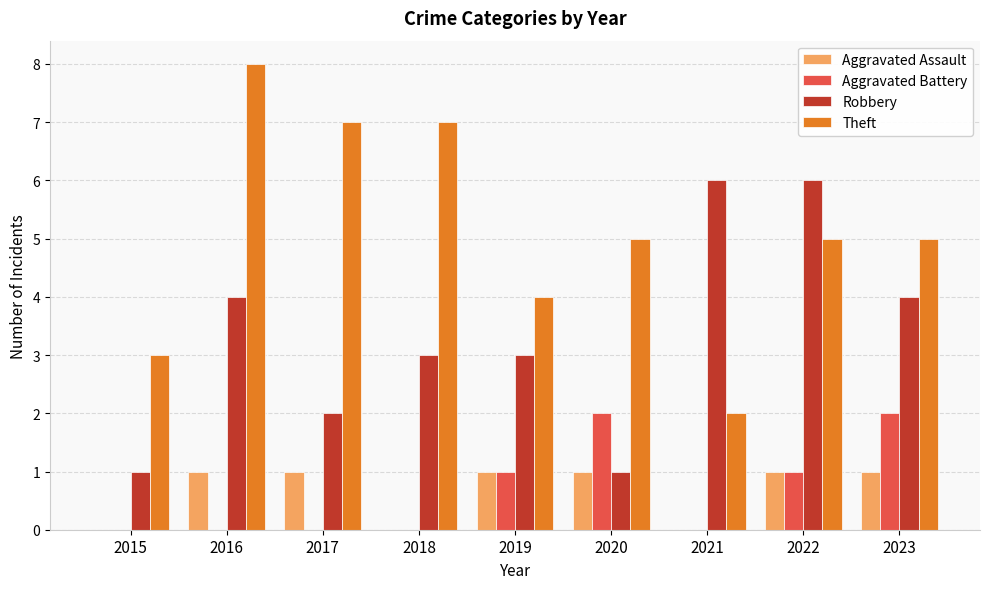

Does the chart contain stacked bars?

No